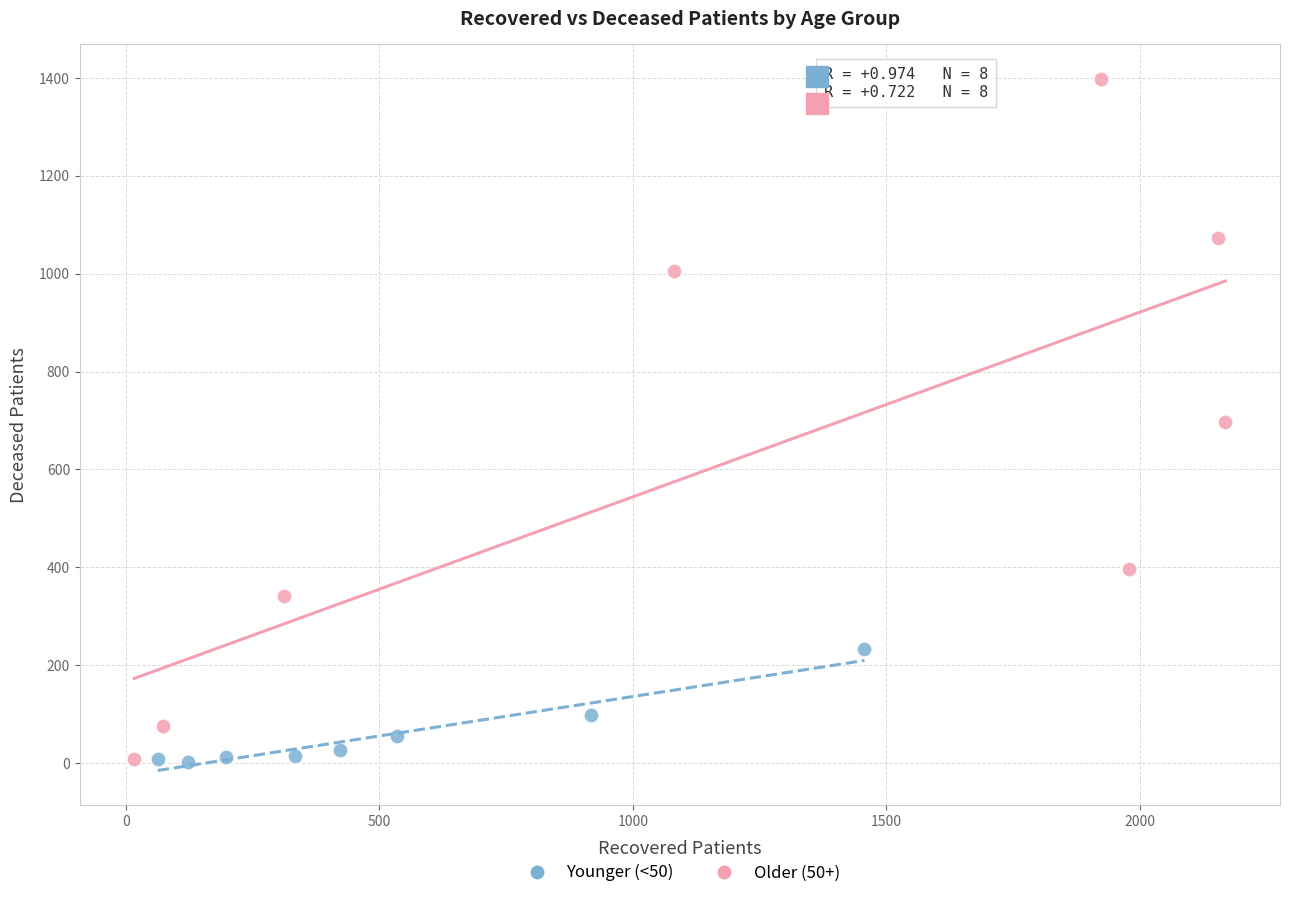

Which series has the largest Y range (max minus min)?

Older (50+)